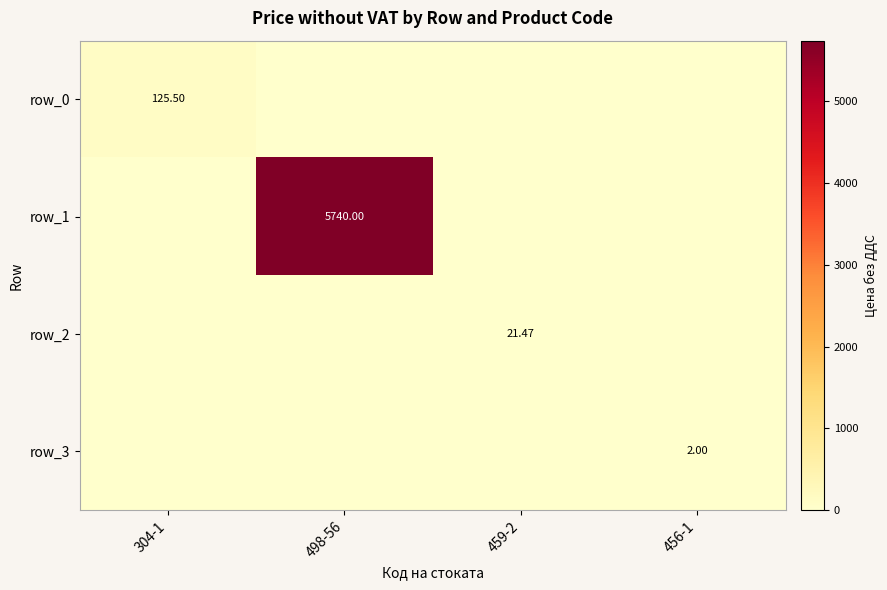

What is the total value across all series at 456-1?

2.0